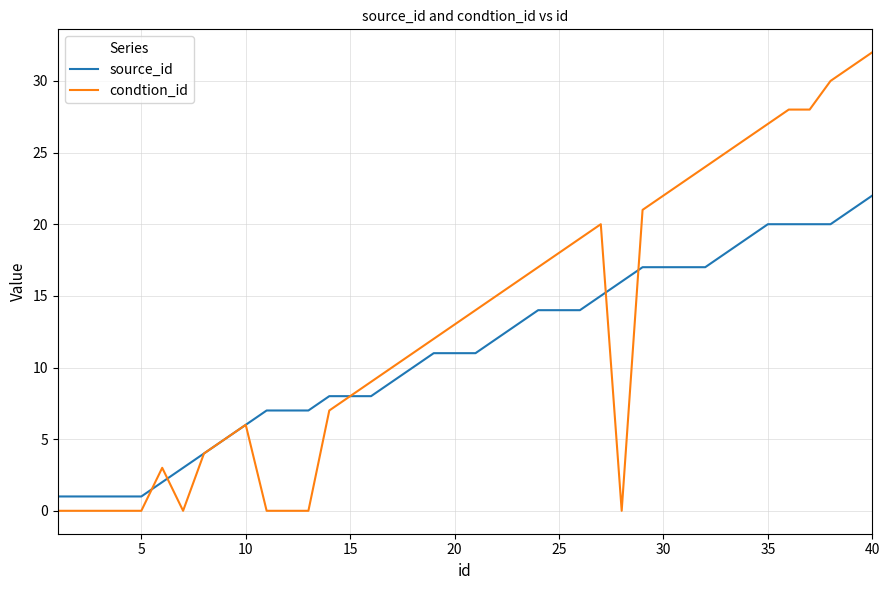

List the series in order of their peak value, highest first.

condtion_id, source_id